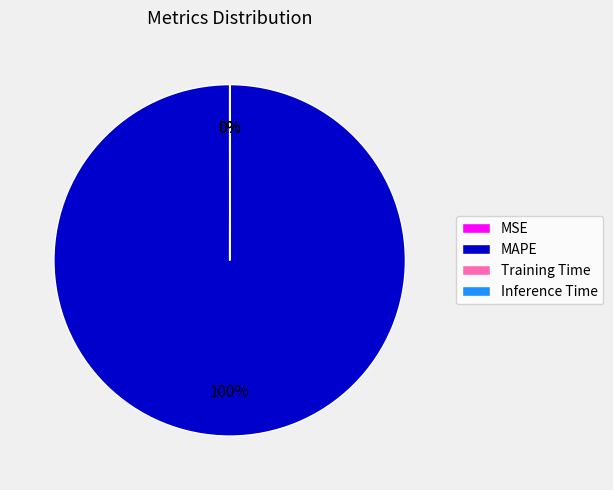

To the nearest percent, what is the average slice percentage?

25%